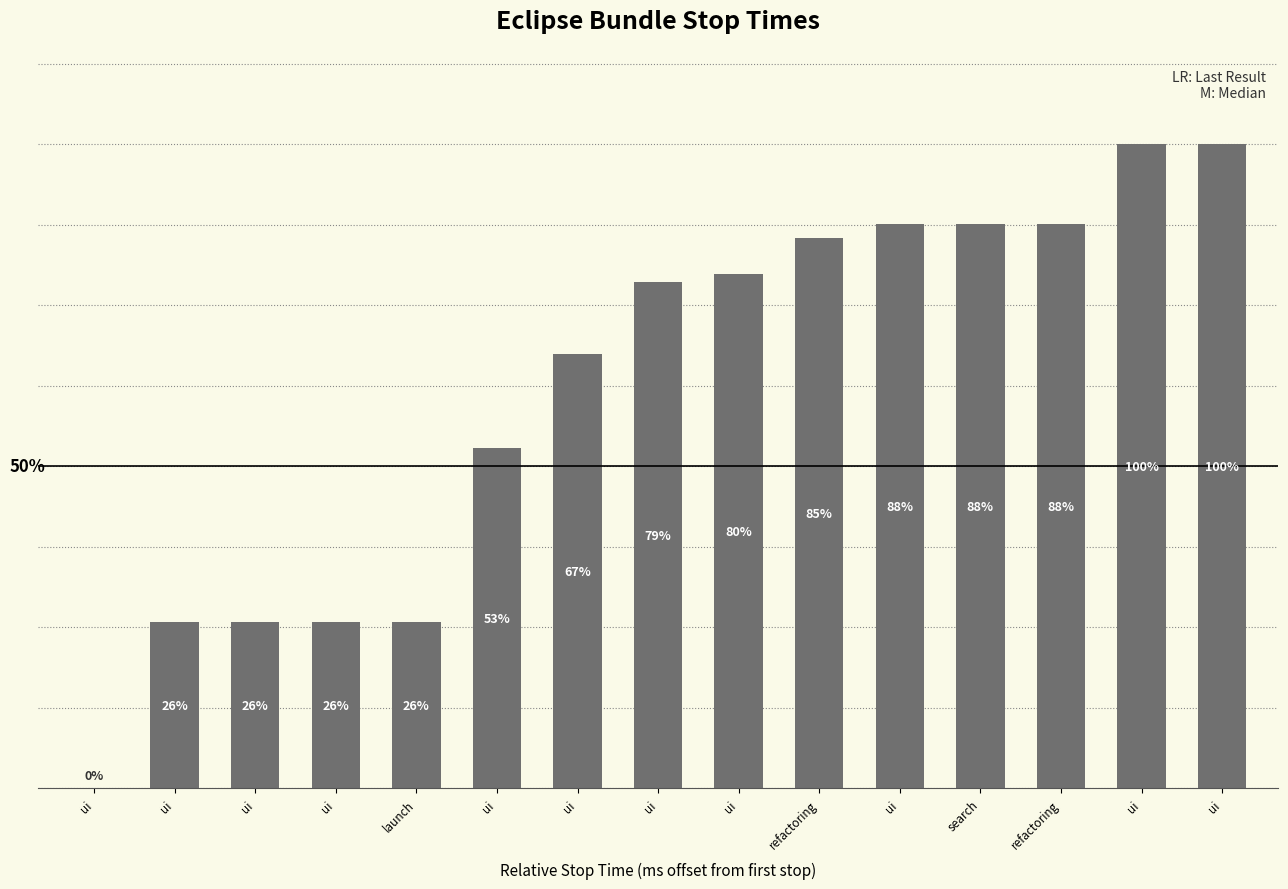

What is the label of the 13th bar from the left?

refactoring